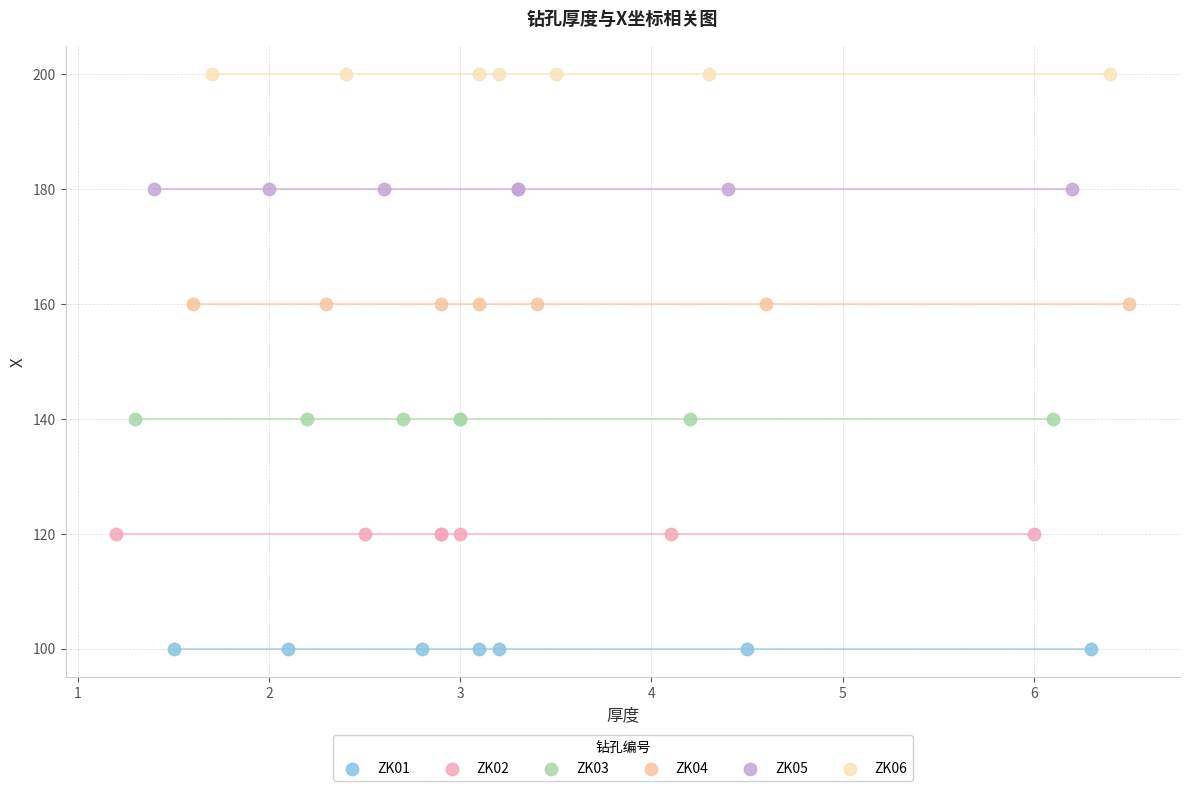

Which series contains the lowest Y value?

ZK01